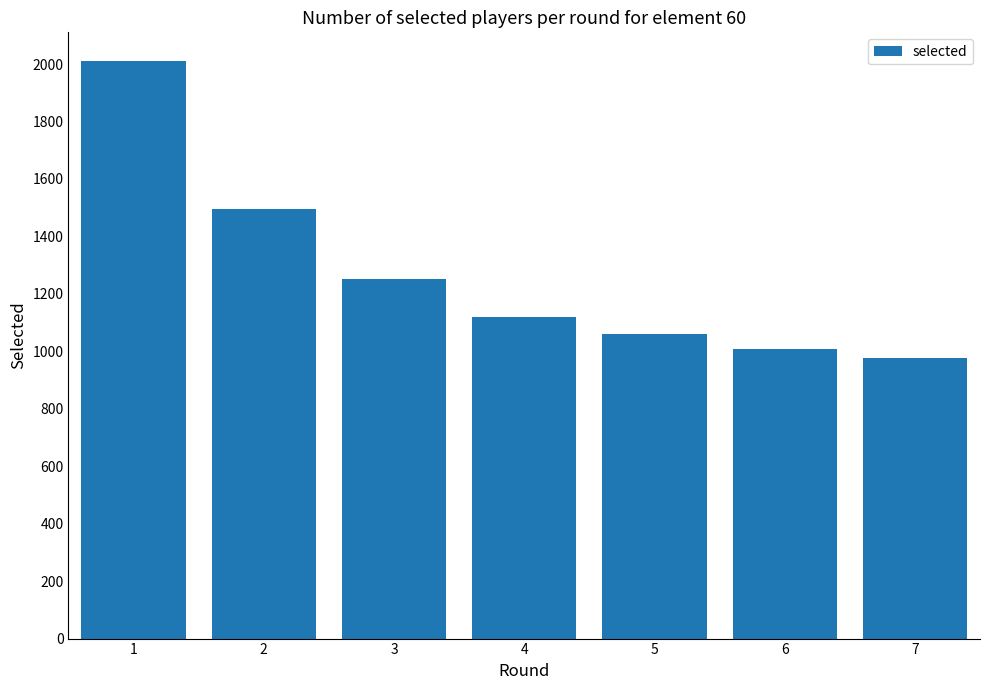

List the labels in order of value, smallest first.

7, 6, 5, 4, 3, 2, 1